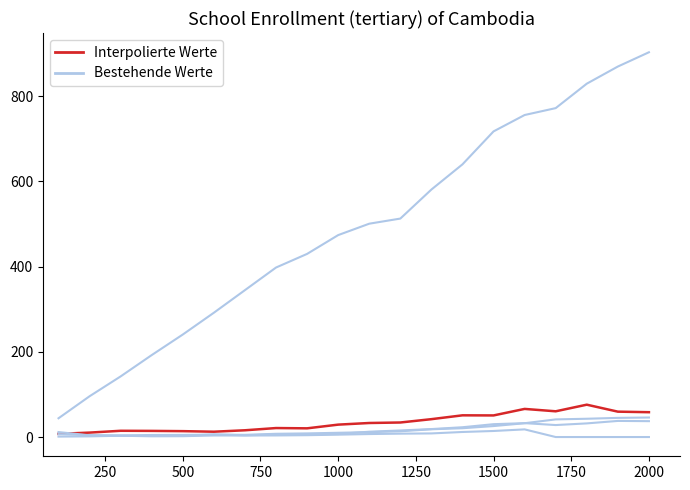

The Interpolierte Werte series shows 50.7 at 1500. True or false?

True